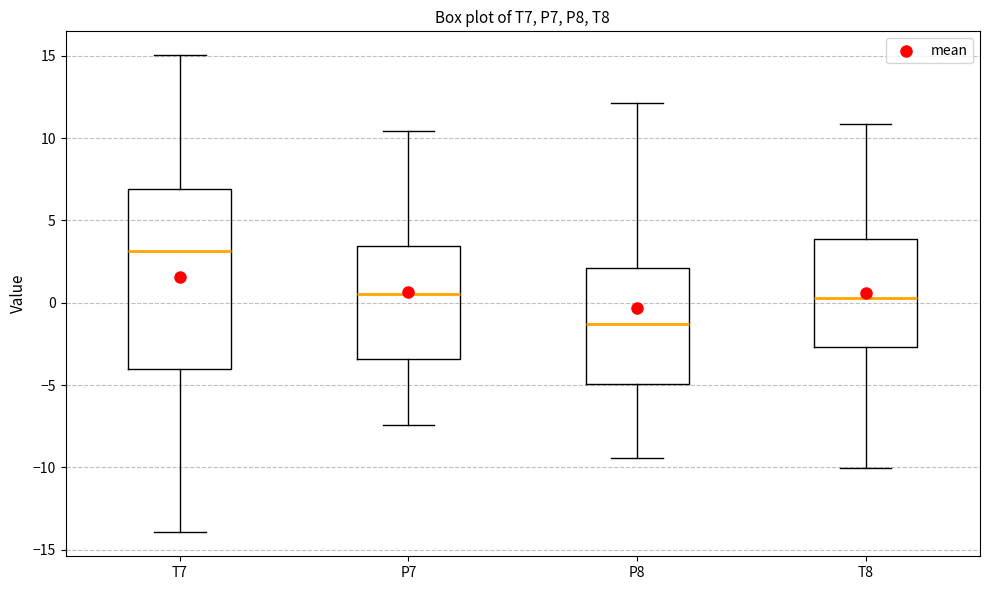

Where is the upper edge of the box for T7 on the y-axis? The values are not printed on the chart, so give them approximately, as read against the axis.

7.0